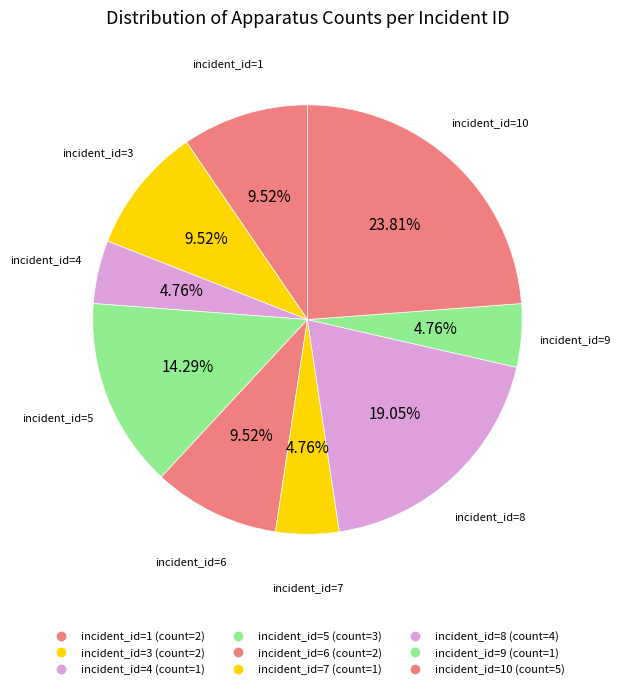

Rank the categories by value from highest to lowest.

10, 8, 5, 1, 3, 6, 4, 7, 9